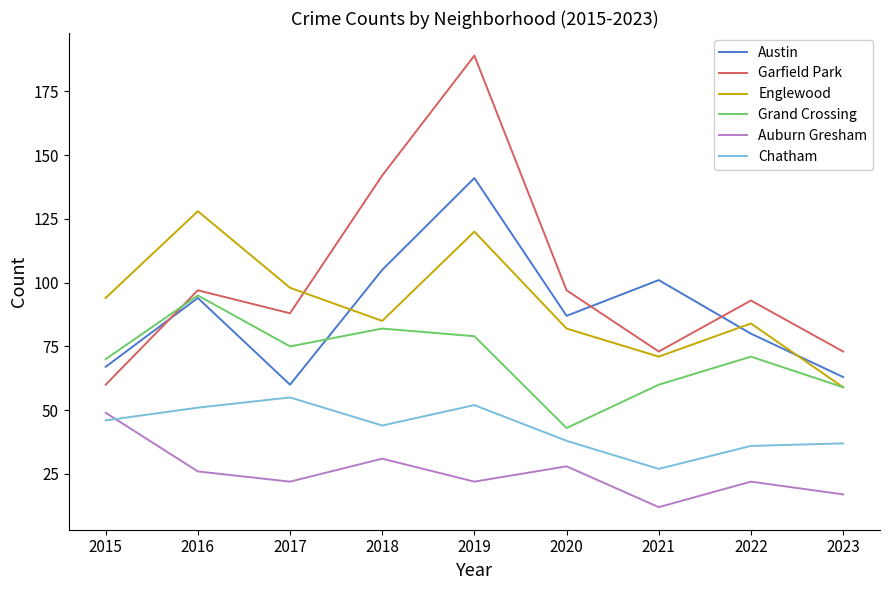

At which category does Chatham reach its first local peak?

2017